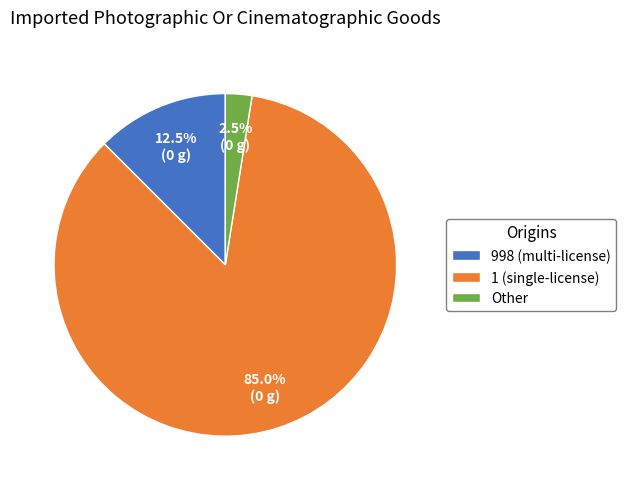

Count the number of slices in the pie.

3